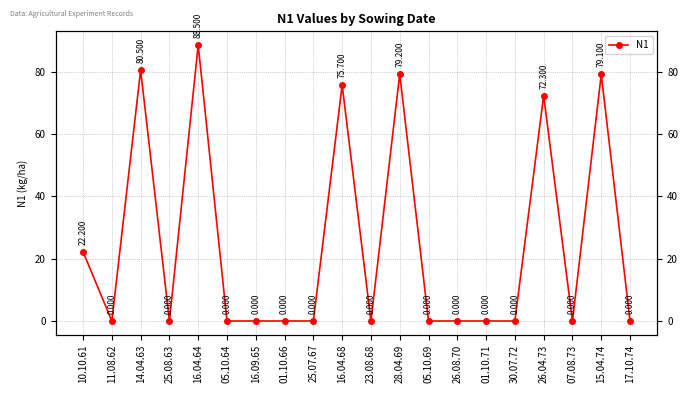

Which label corresponds to the largest value in the chart?

16.04.64